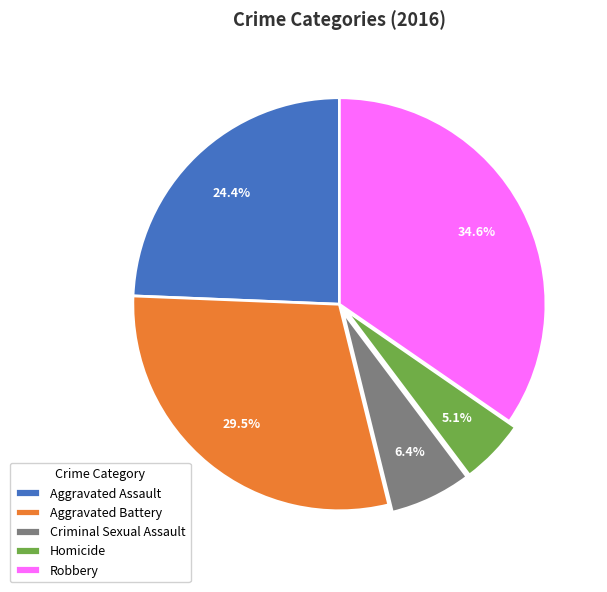

What is the largest slice in the pie chart?

Robbery